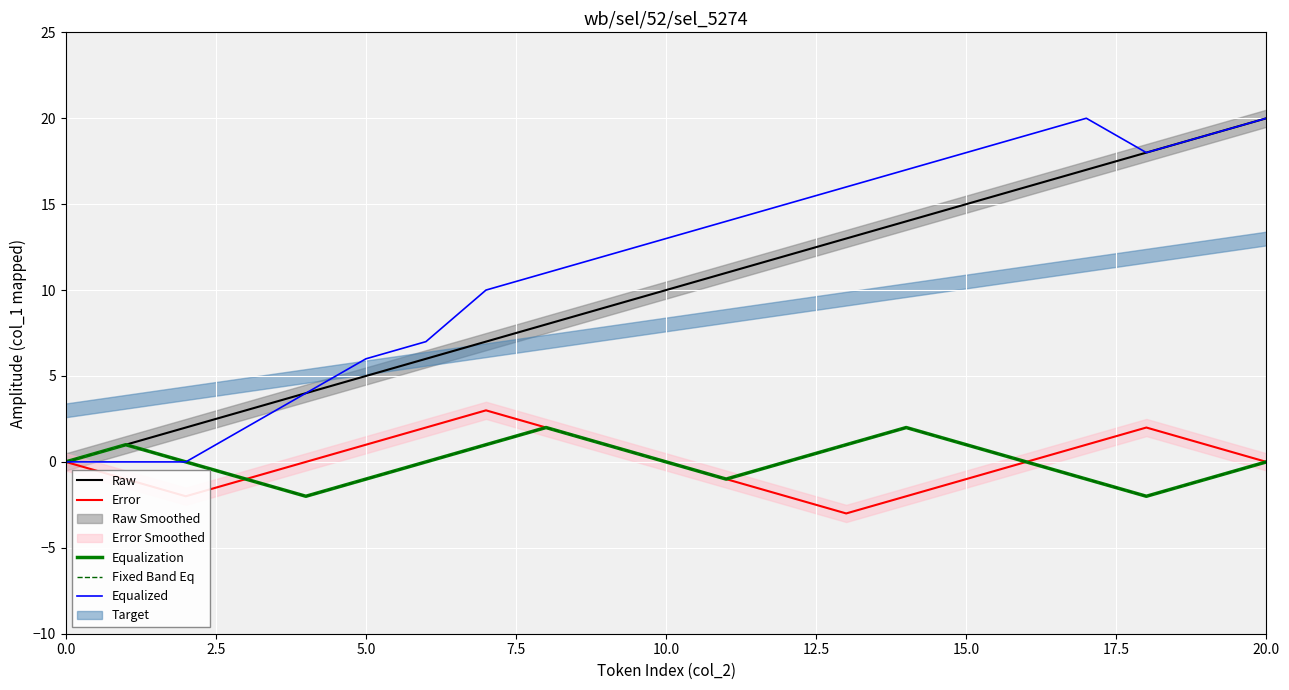

What is the difference between the maximum and minimum values in the Error series?

6